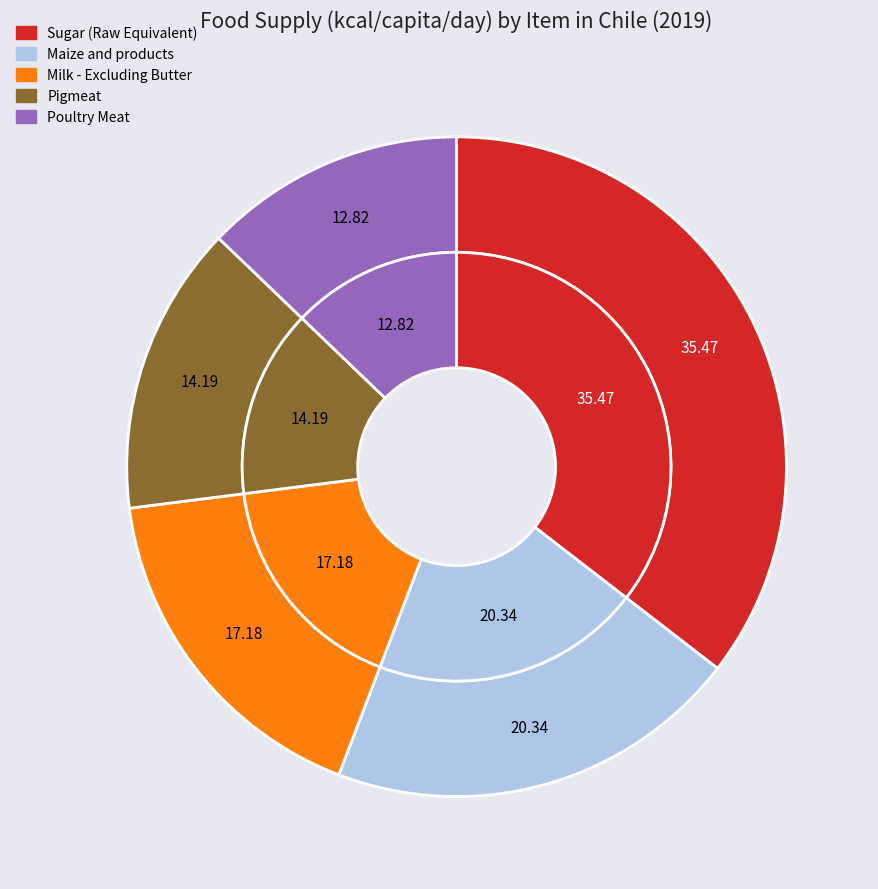

Which category has the smallest portion of the pie?

Poultry Meat